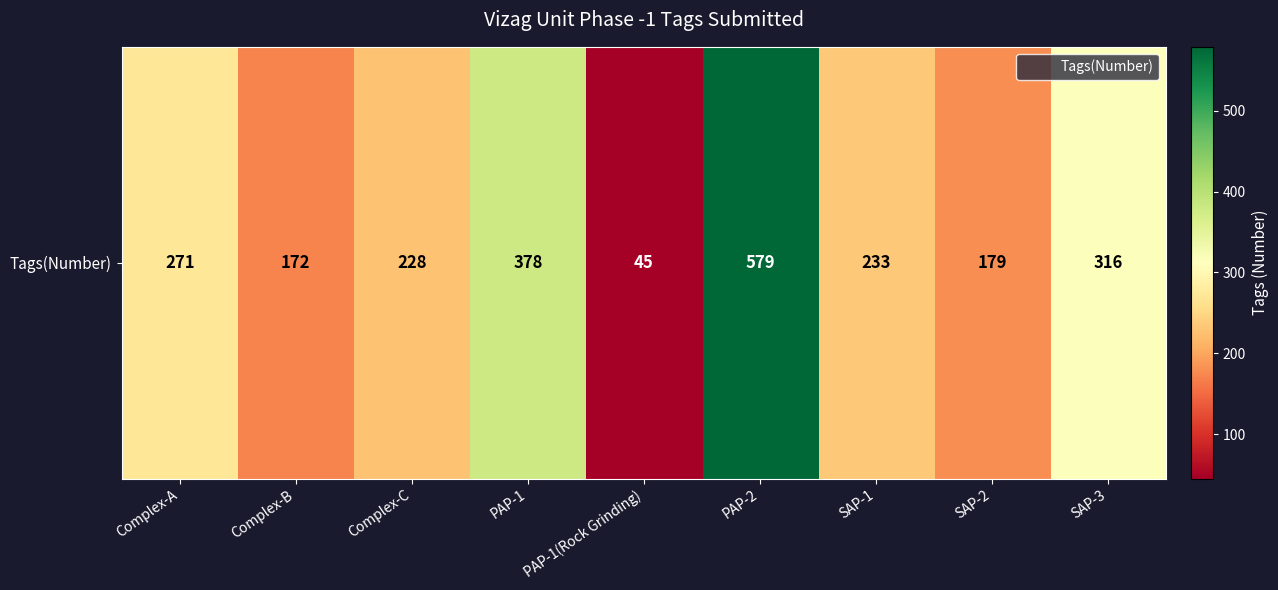

What is the sum of the values at PAP-2 and PAP-1(Rock Grinding)?

624